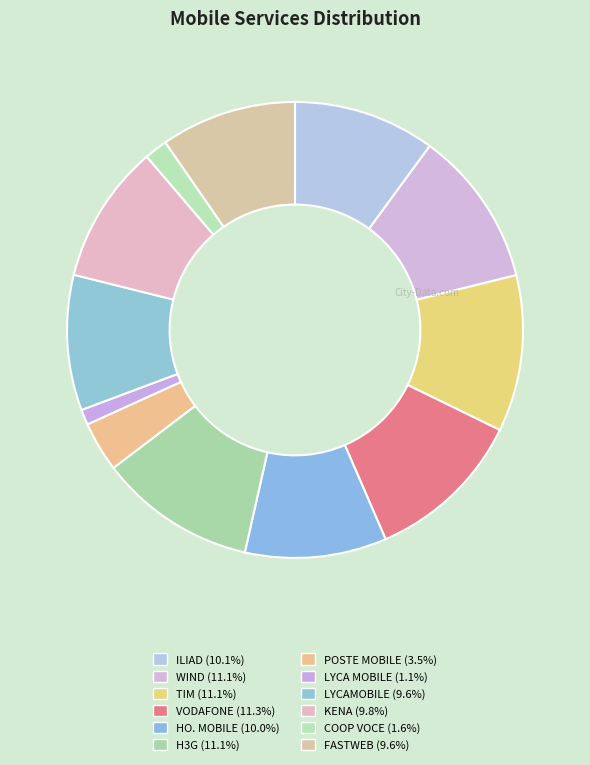

Which slice is the smallest?

LYCA MOBILE